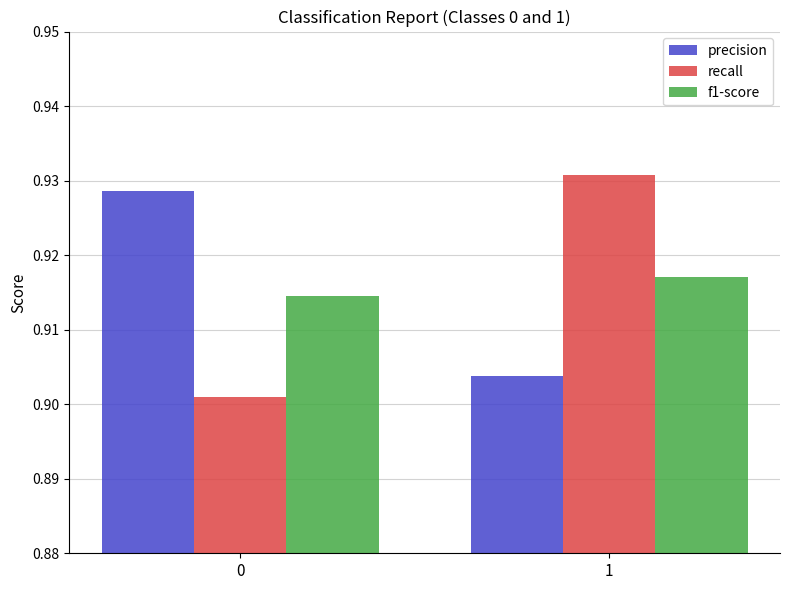

What are all the series names shown in the legend?

precision, recall, f1-score